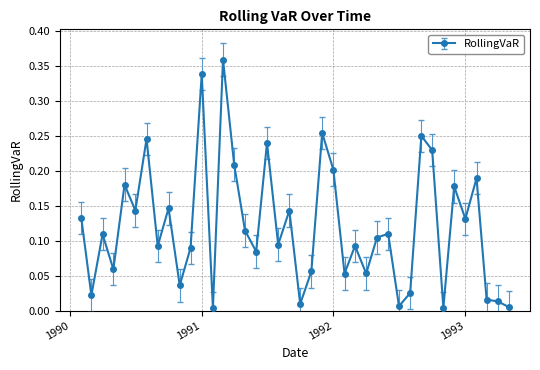

What is the sum of all values?

4.8